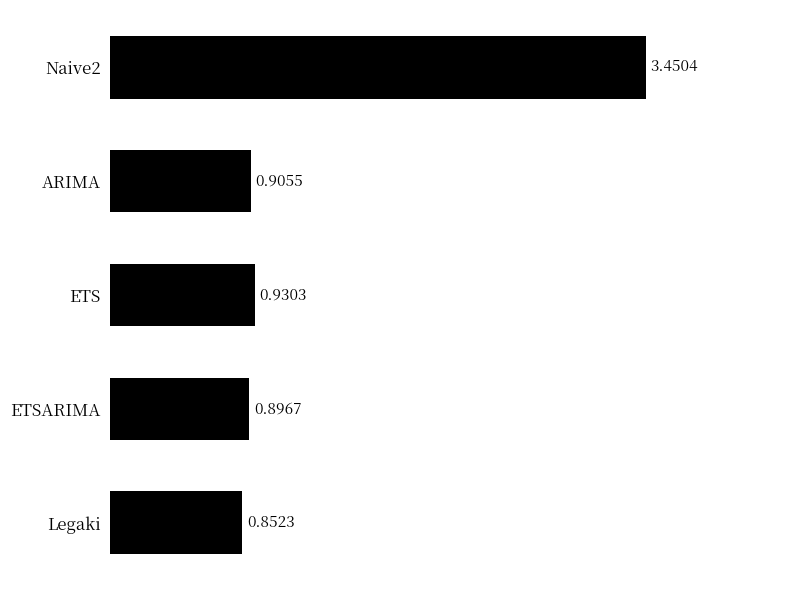

Which category has the lowest value across all series?

Legaki